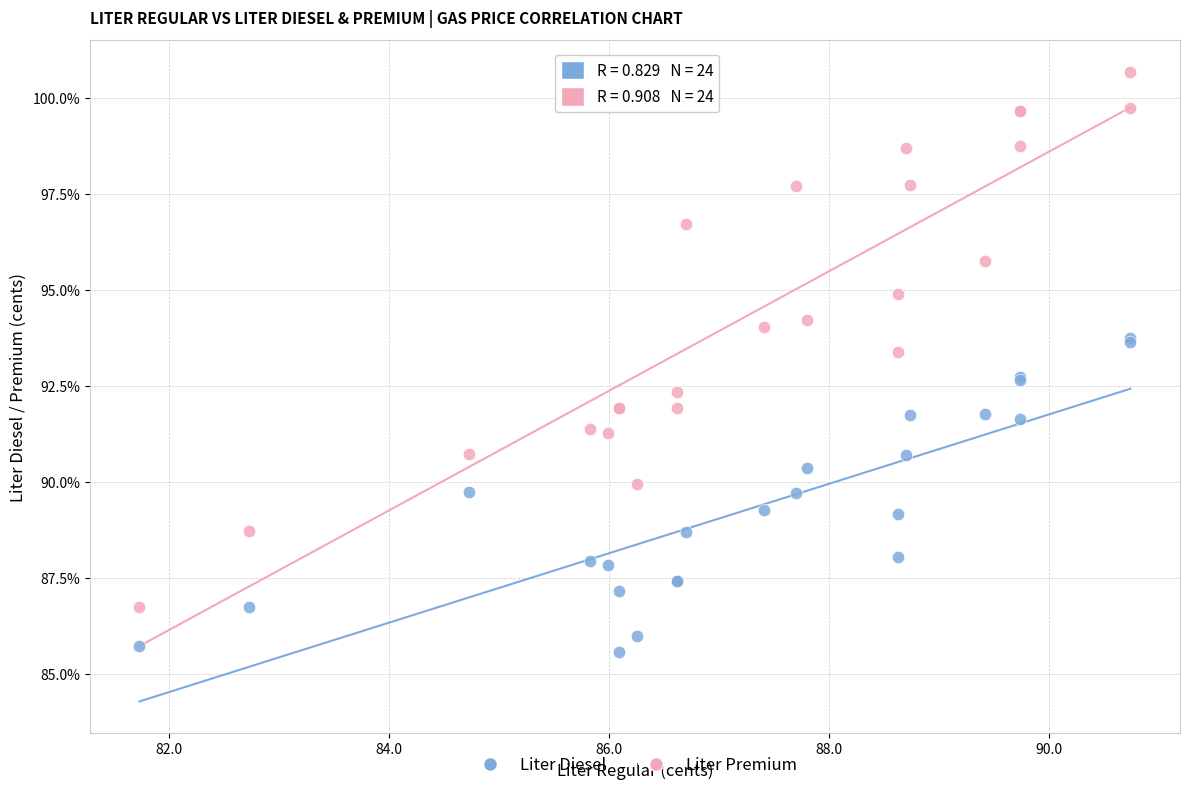

Which series has the largest Y range (max minus min)?

Liter Premium